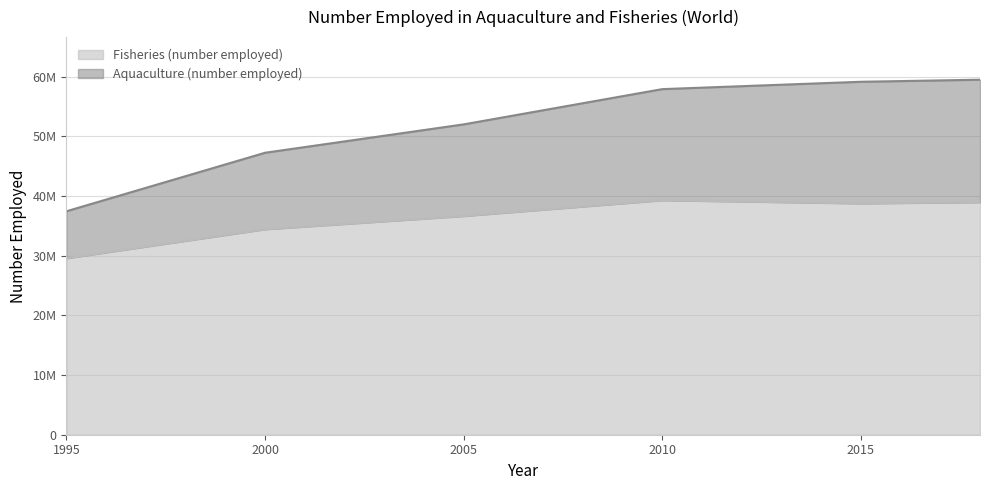

Is it true that Fisheries (number employed) equals 39304000 at 2010?

True